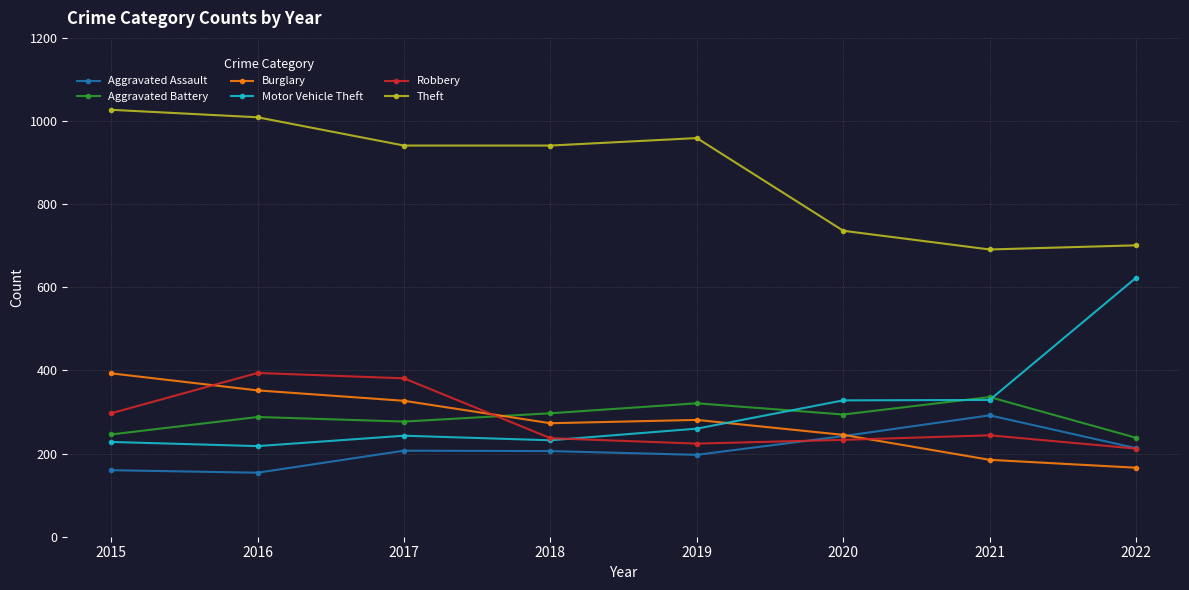

What is the maximum value shown in the chart?

1027